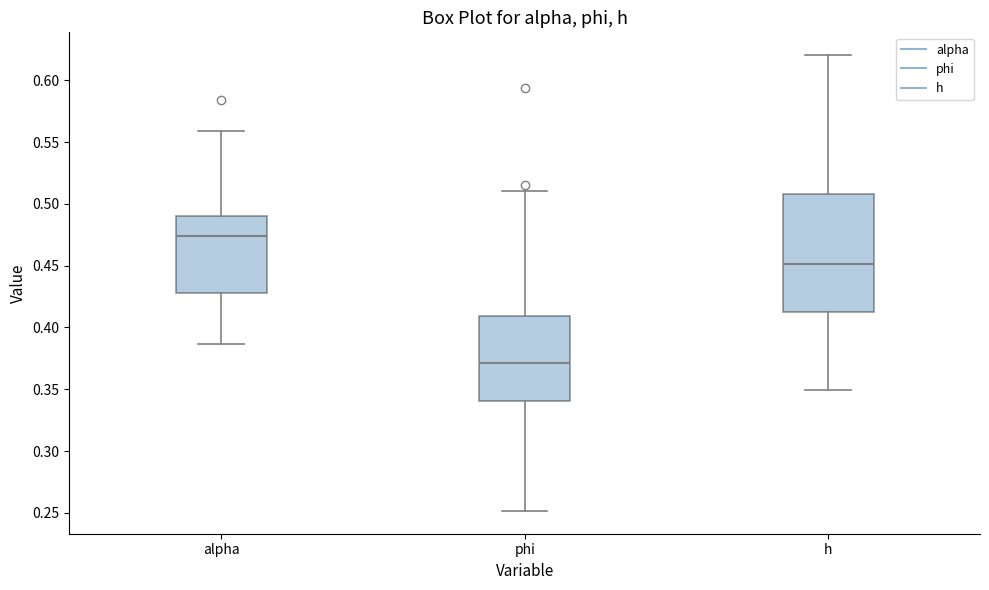

Reading left to right, read every box against the y-axis: the position of its median line, the range the box covers, and the ends of its whiskers. The values are not printed on the chart, so give them approximately, as read against the axis.

alpha: median 0.475, box 0.430 to 0.490, whiskers 0.385 to 0.560
phi: median 0.370, box 0.340 to 0.410, whiskers 0.250 to 0.510
h: median 0.450, box 0.415 to 0.510, whiskers 0.350 to 0.620